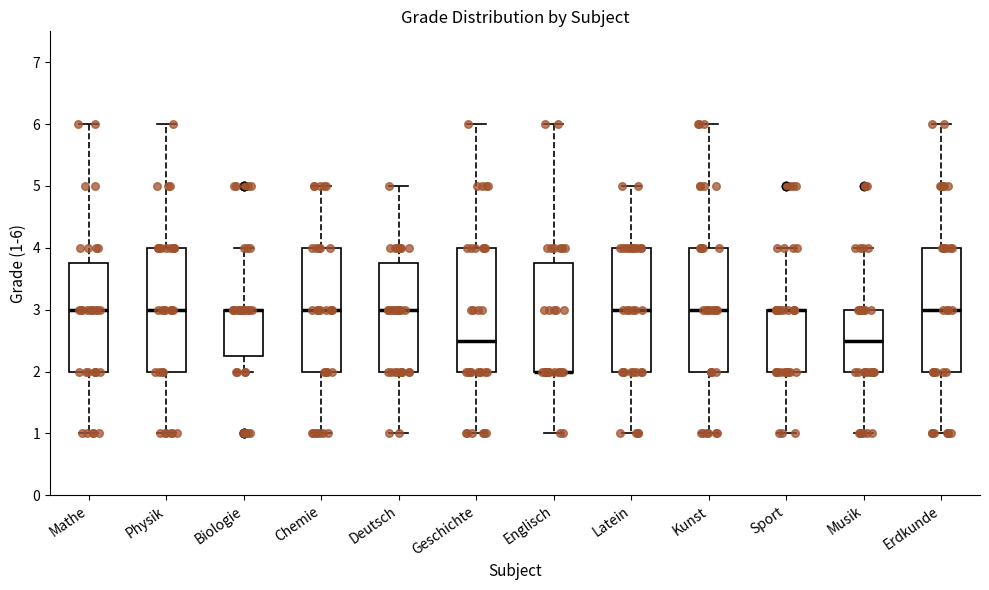

Reading left to right, transcribe this box plot: for each box, give where its median line is, the range the box spans, and where its two whiskers end, as read against the y-axis. The values are not printed on the chart, so give them approximately, as read against the axis.

Mathe: median 3.0, box 2.0 to 3.8, whiskers 1.0 to 6.0
Physik: median 3.0, box 2.0 to 4.0, whiskers 1.0 to 6.0
Biologie: median 3.0 (drawn on the box's upper edge), box 2.3 to 3.0, whiskers 2.0 to 4.0
Chemie: median 3.0, box 2.0 to 4.0, whiskers 1.0 to 5.0
Deutsch: median 3.0, box 2.0 to 3.8, whiskers 1.0 to 5.0
Geschichte: median 2.5, box 2.0 to 4.0, whiskers 1.0 to 6.0
Englisch: median 2.0 (drawn on the box's lower edge), box 2.0 to 3.8, whiskers 1.0 to 6.0
Latein: median 3.0, box 2.0 to 4.0, whiskers 1.0 to 5.0
Kunst: median 3.0, box 2.0 to 4.0, whiskers 1.0 to 6.0
Sport: median 3.0 (drawn on the box's upper edge), box 2.0 to 3.0, whiskers 1.0 to 4.0
Musik: median 2.5, box 2.0 to 3.0, whiskers 1.0 to 4.0
Erdkunde: median 3.0, box 2.0 to 4.0, whiskers 1.0 to 6.0